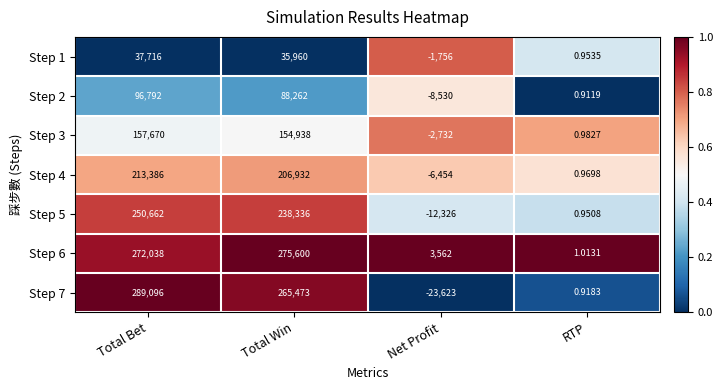

At which label does Step 4 first exceed 206932?

Total Bet